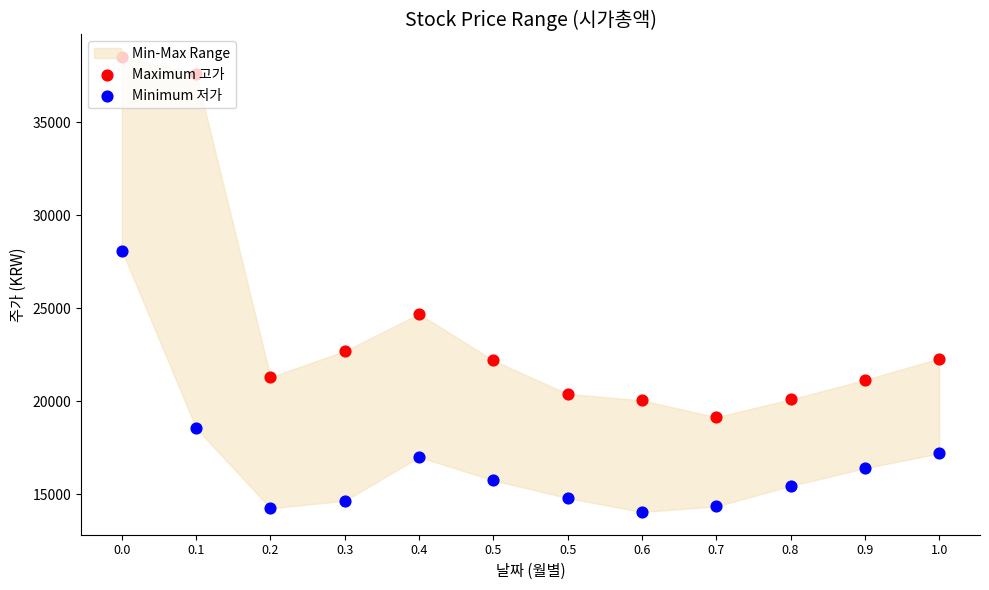

What is the total value across all series at 1.0?

39500